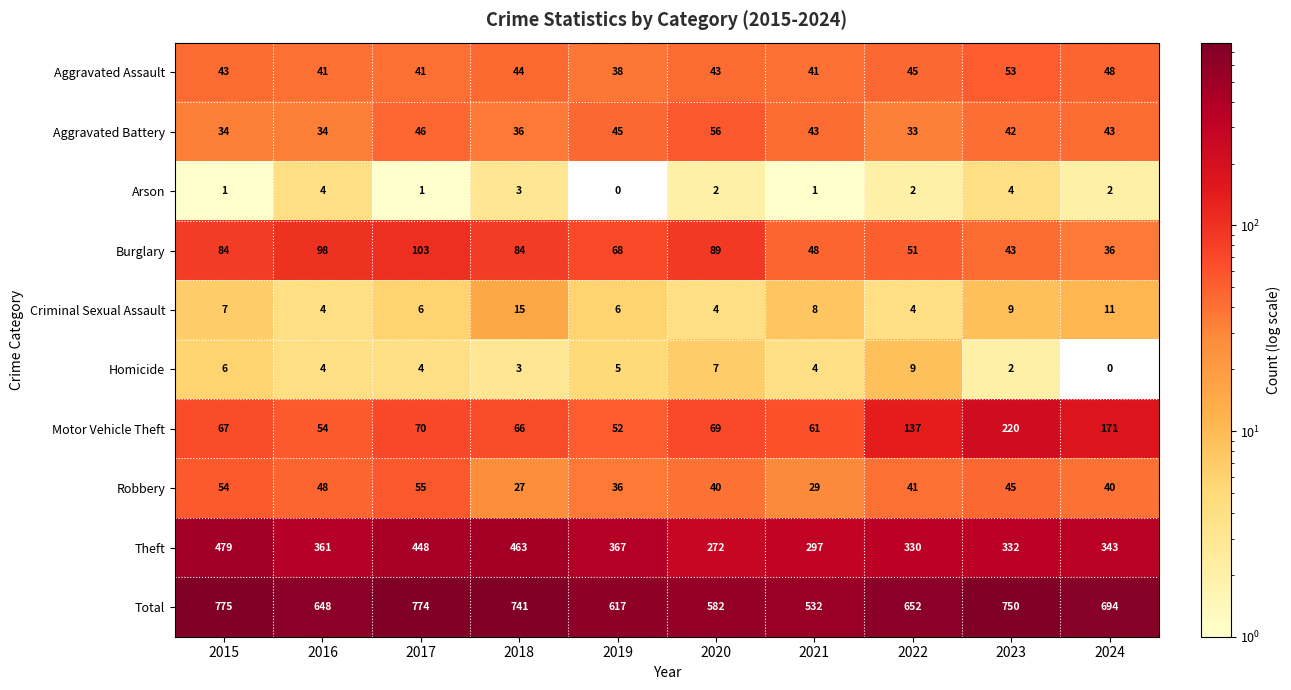

How many data points in Aggravated Assault are less than 43?

4